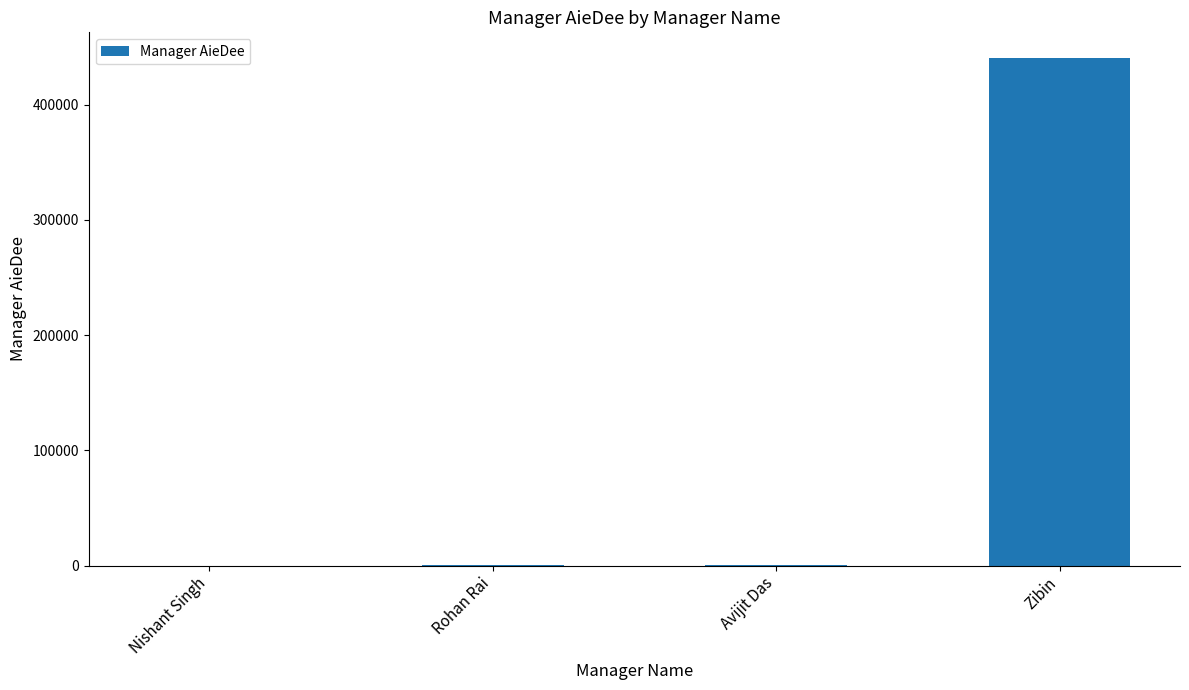

What is the sum of all values?

441285